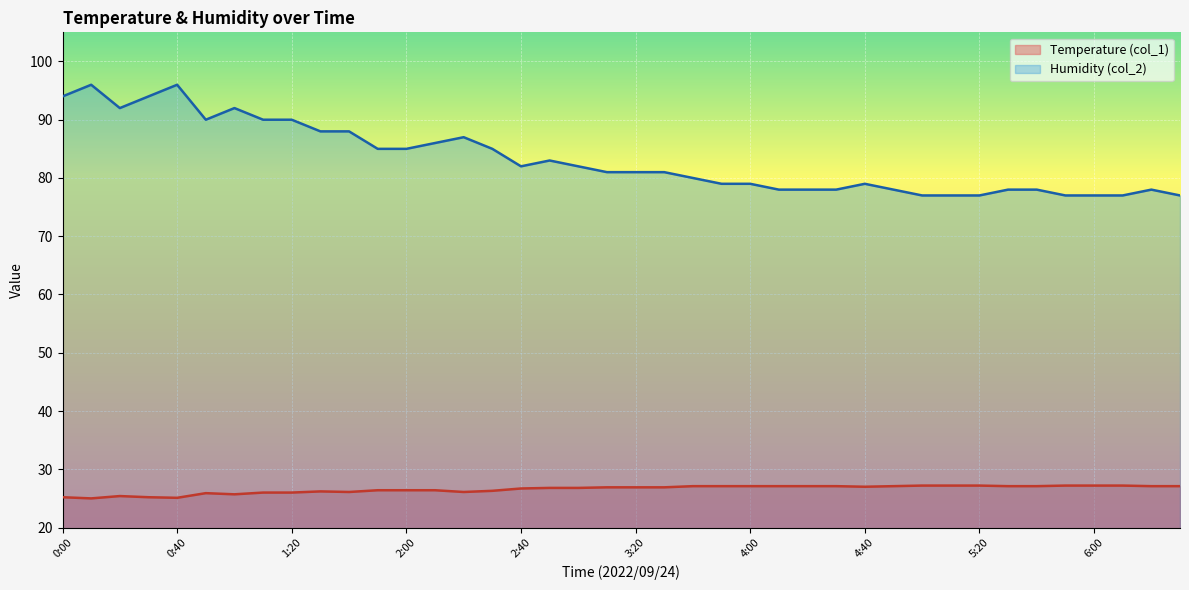

True or false: Humidity (col_2) has a value of 35.5 at 0:40.

False